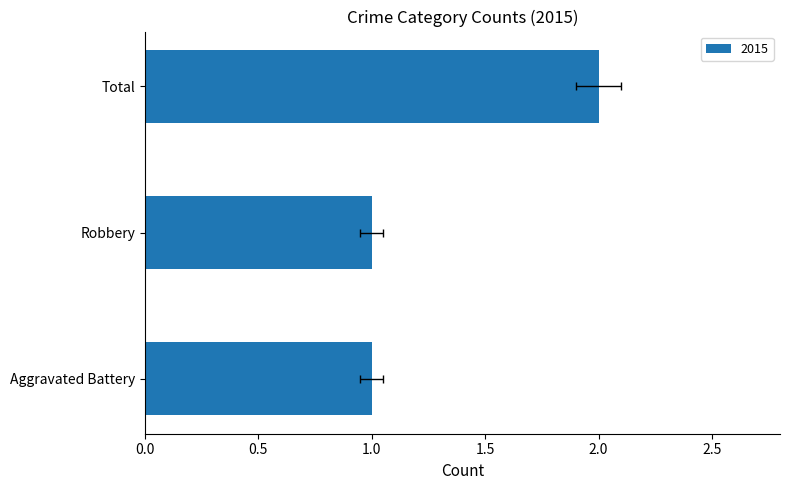

Which category has the lowest value across all series?

Aggravated Battery